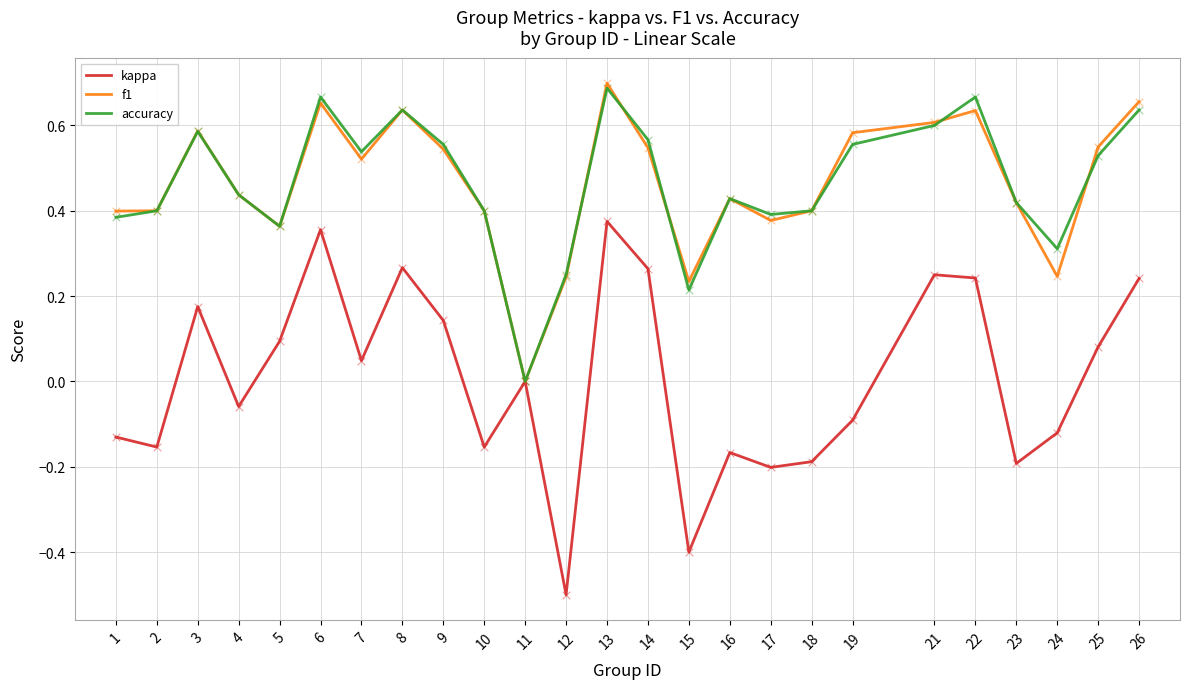

Which series has the widest spread of values?

kappa